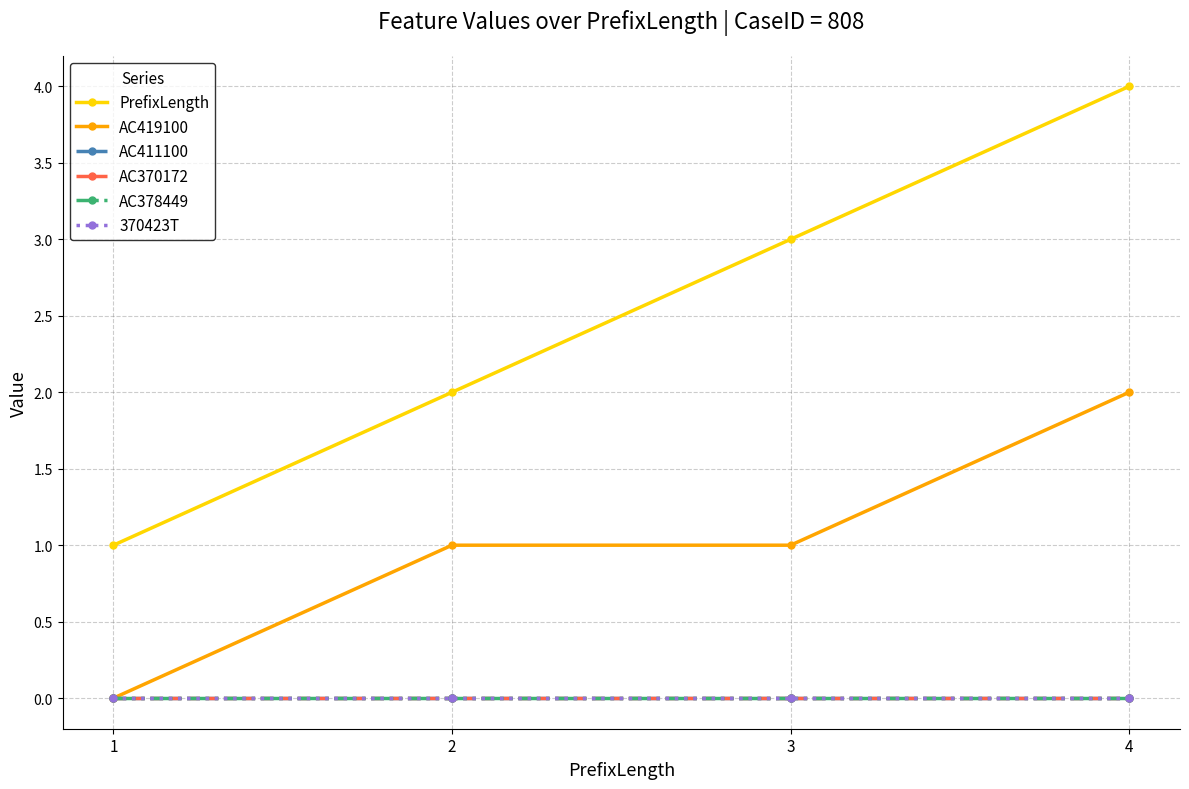

Is the value of 370423T at 4 greater than the value of AC411100 at 4?

No